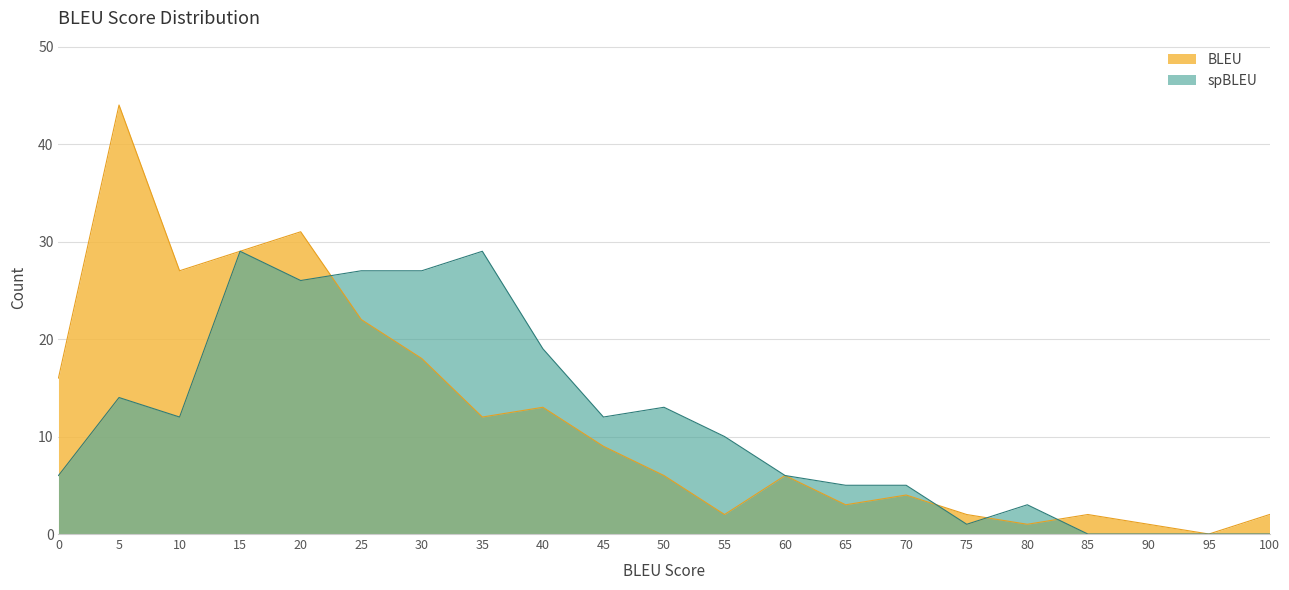

Which series has the largest total across all categories?

BLEU_count